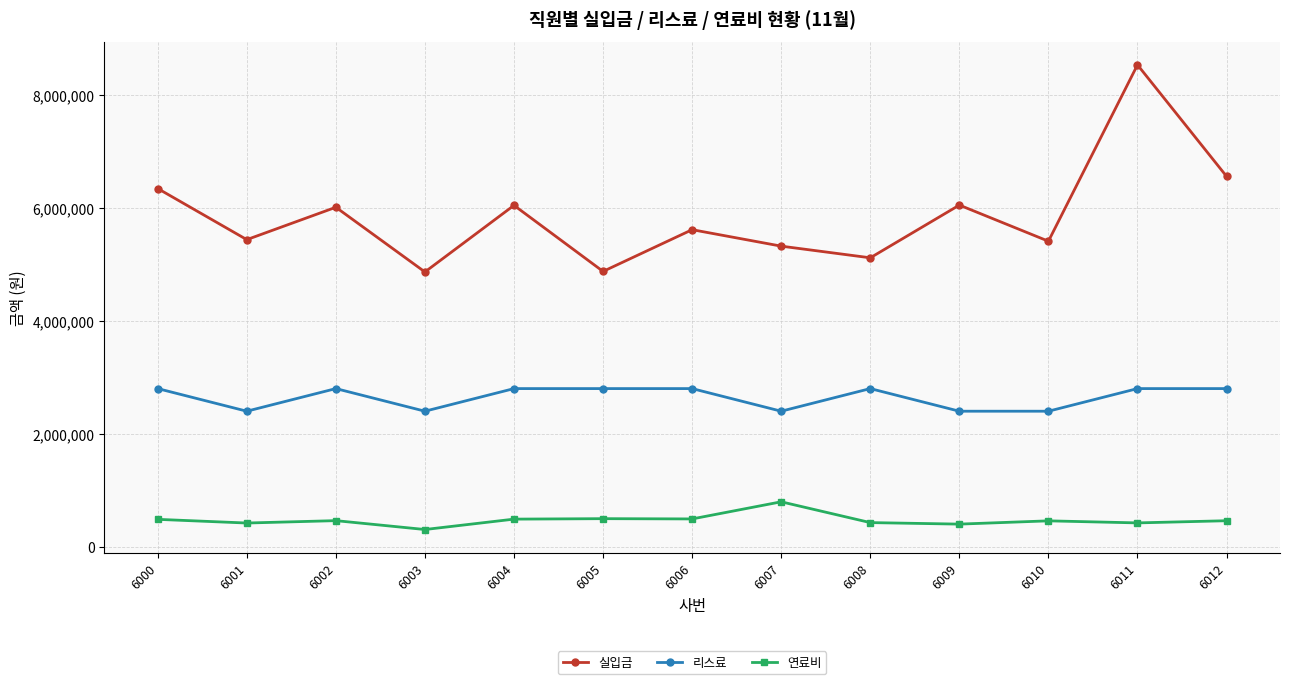

True or false: 연료비 and 리스료 cross at least once.

False